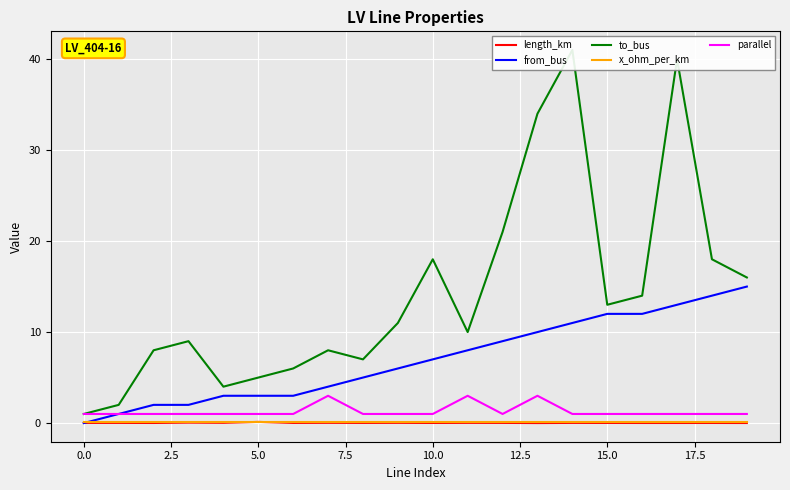

Is the value of x_ohm_per_km at 10.0 greater than the value of parallel at 10.0?

No